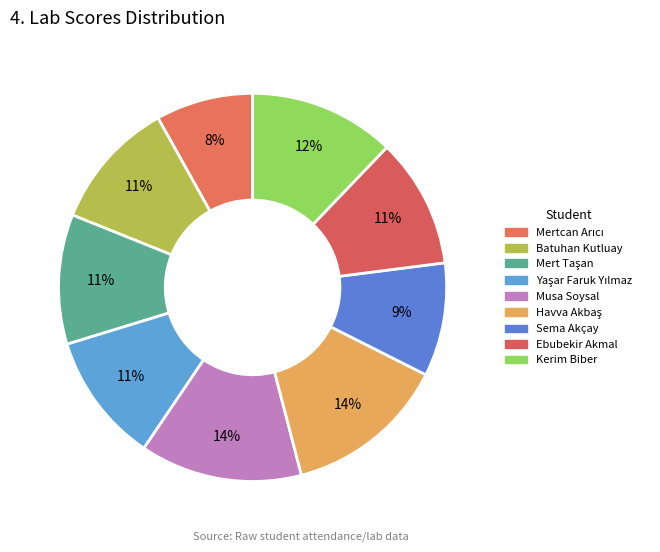

How many segments does this pie chart have?

9